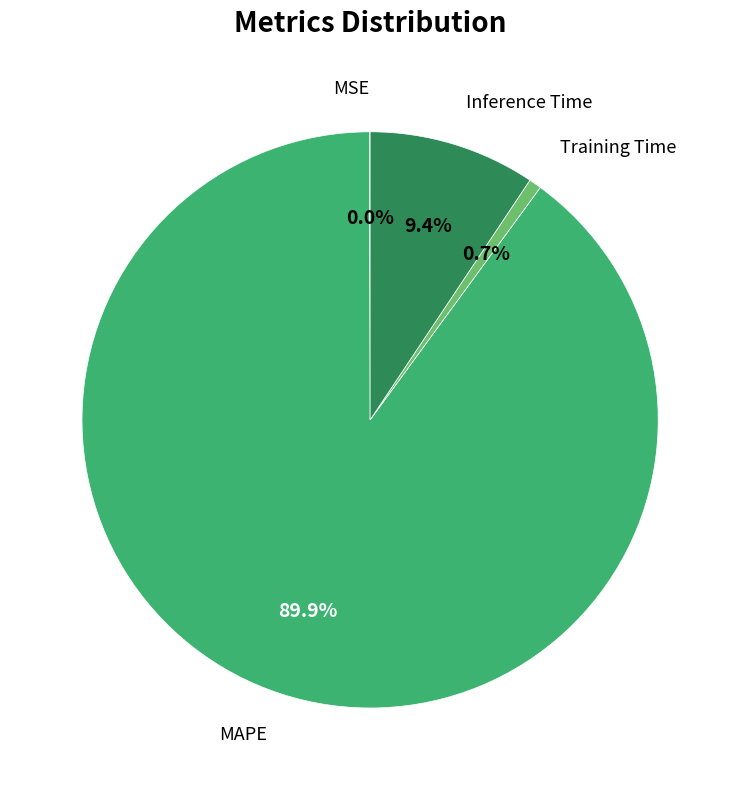

Is there a majority slice in this chart?

Yes